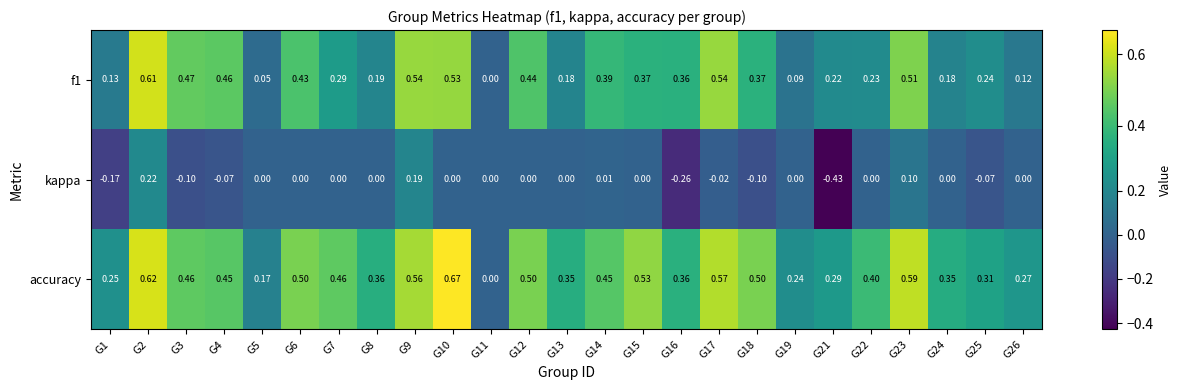

Is the value of accuracy at G12 greater than the value of kappa at G25?

Yes